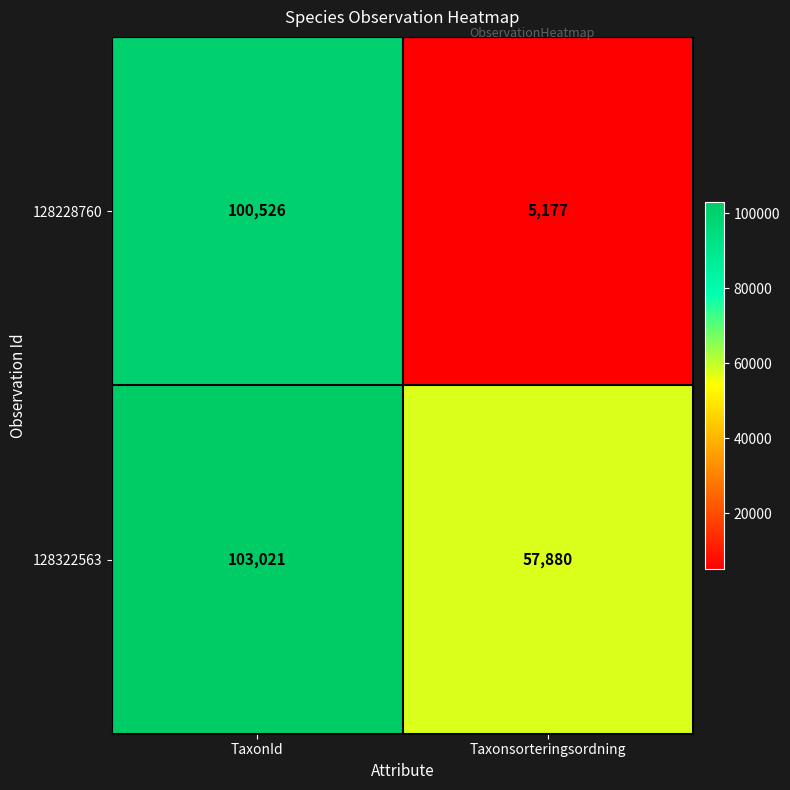

Between TaxonId and Taxonsorteringsordning, which series saw the biggest shift?

128228760